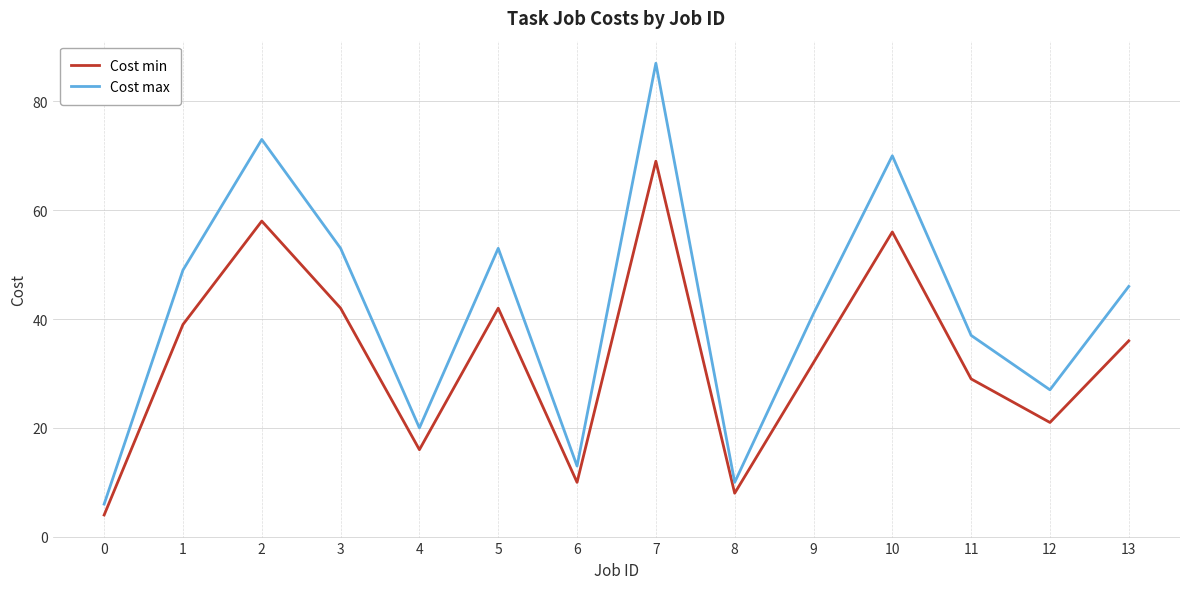

Reading right to left, transcribe all the data shown in this chart.

Cost min: 13=36	12=21	11=29	10=56	9=32	8=8	7=69	6=10	5=42	4=16	3=42	2=58	1=39	0=4
Cost max: 13=46	12=27	11=37	10=70	9=41	8=10	7=87	6=13	5=53	4=20	3=53	2=73	1=49	0=6